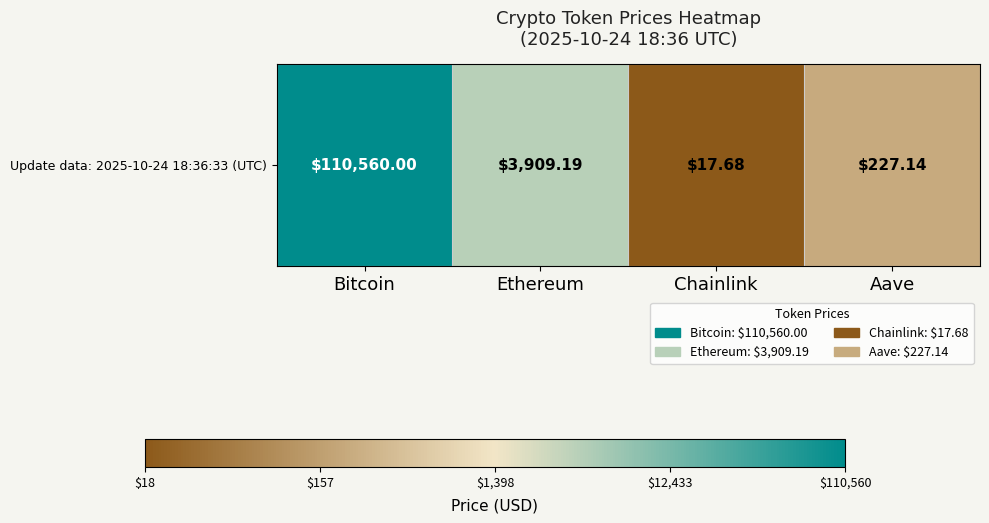

What is the difference between the values at Ethereum and Aave?

1.2